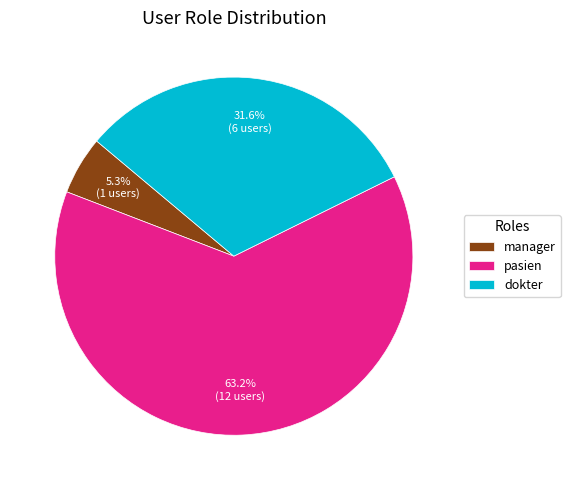

Is it true that pasien is 63% of the pie?

True